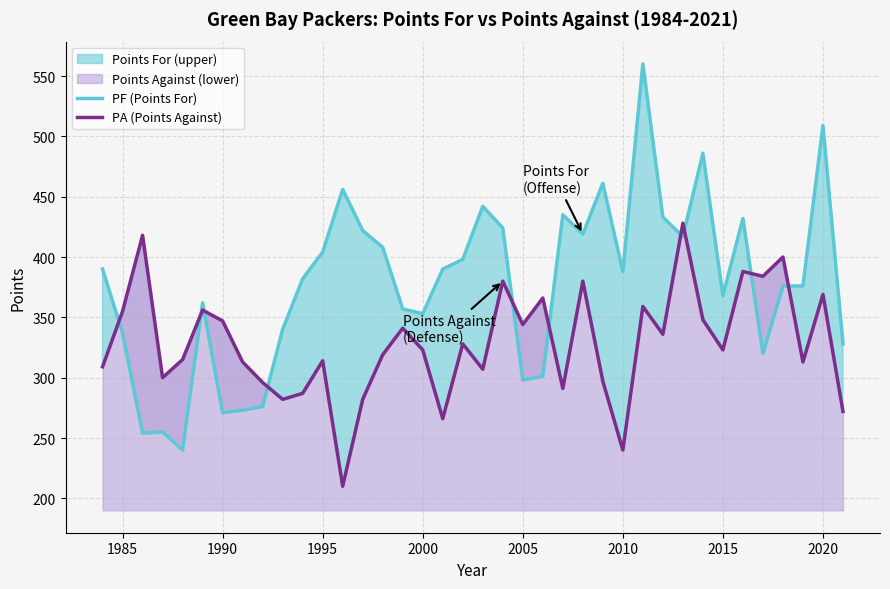

What is the lowest value of the PA (Points Against) series?

210